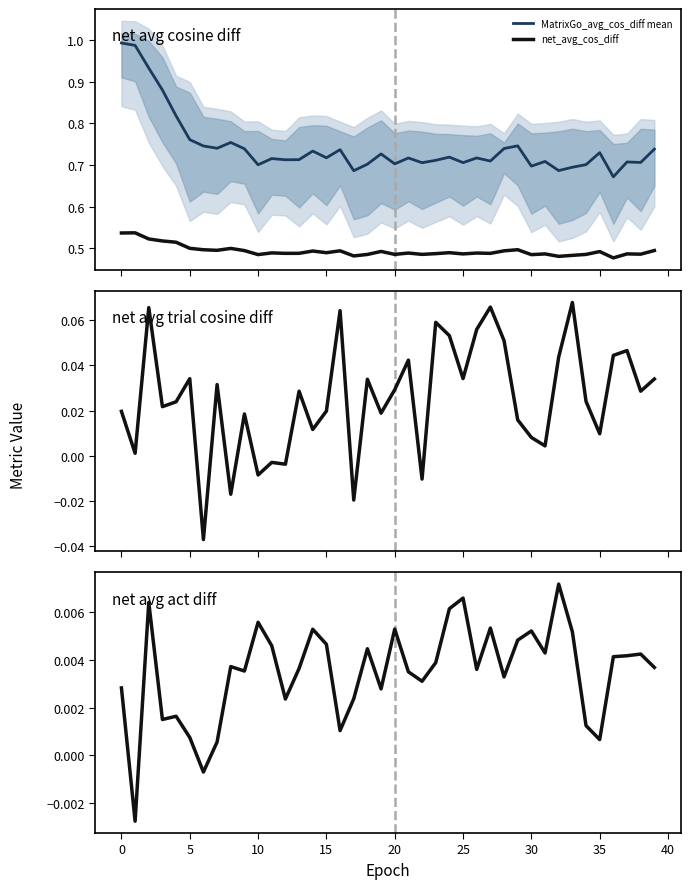

Rank the series at 14 from lowest to highest value.

net_avg_avg_act_diff, net_avg_trial_cos_diff, net_avg_cos_diff, MatrixGo_avg_cos_diff mean